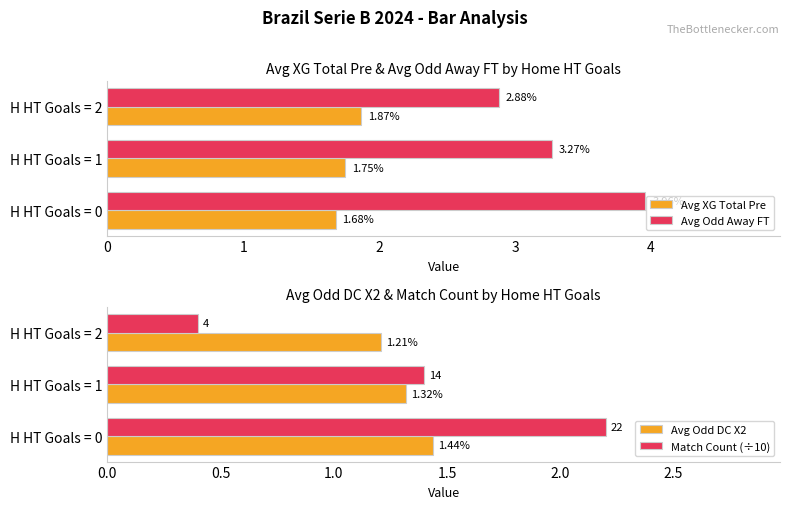

What is the difference between the maximum and second lowest values in the Avg Odd Away FT series?

0.7